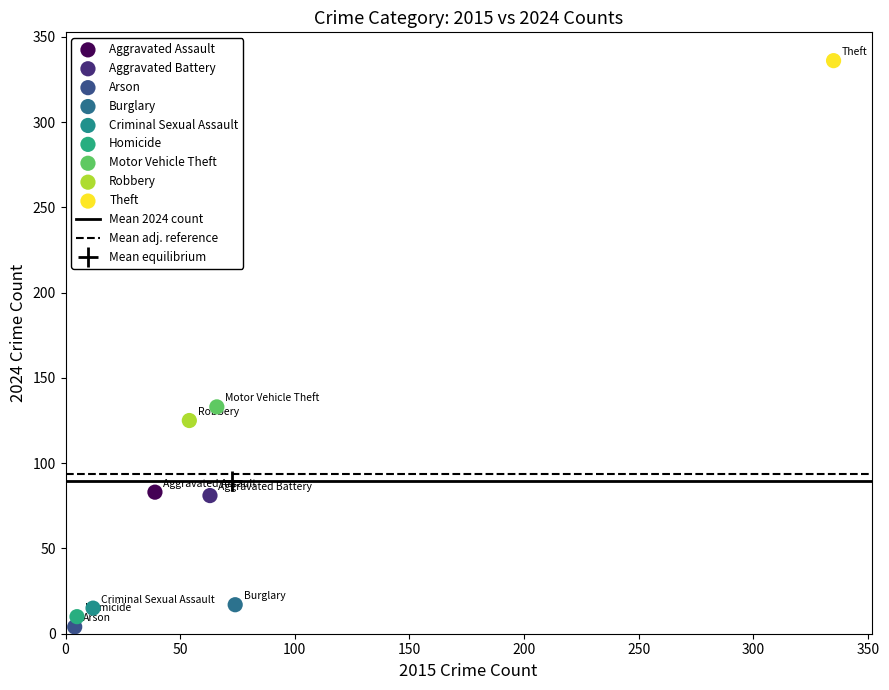

Which series reaches the maximum Y coordinate?

Theft